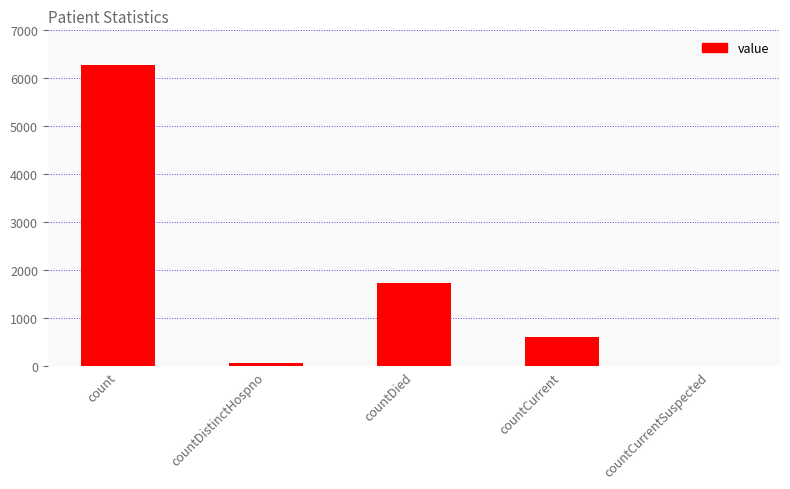

What is the ratio of the value at countDied to the value at countCurrent?

2.9